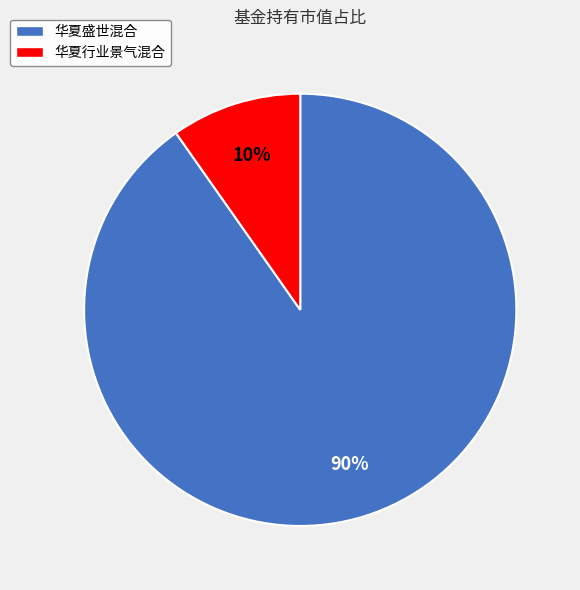

Do 华夏盛世混合 and 华夏行业景气混合 together represent more than half of the pie?

Yes